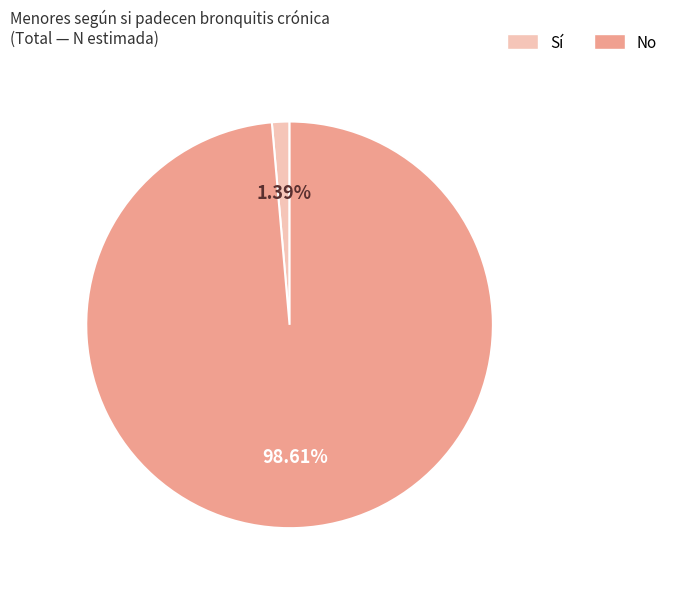

Is there any slice that represents more than half of the pie?

Yes